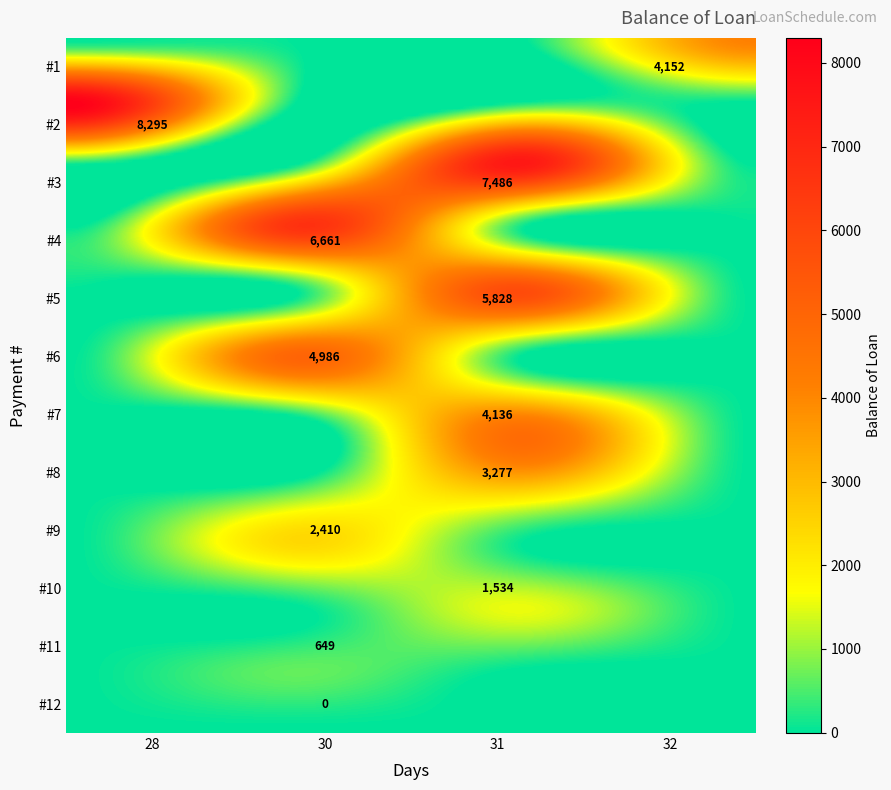

The value of 1 at Balance is 1194.9. True or false?

False